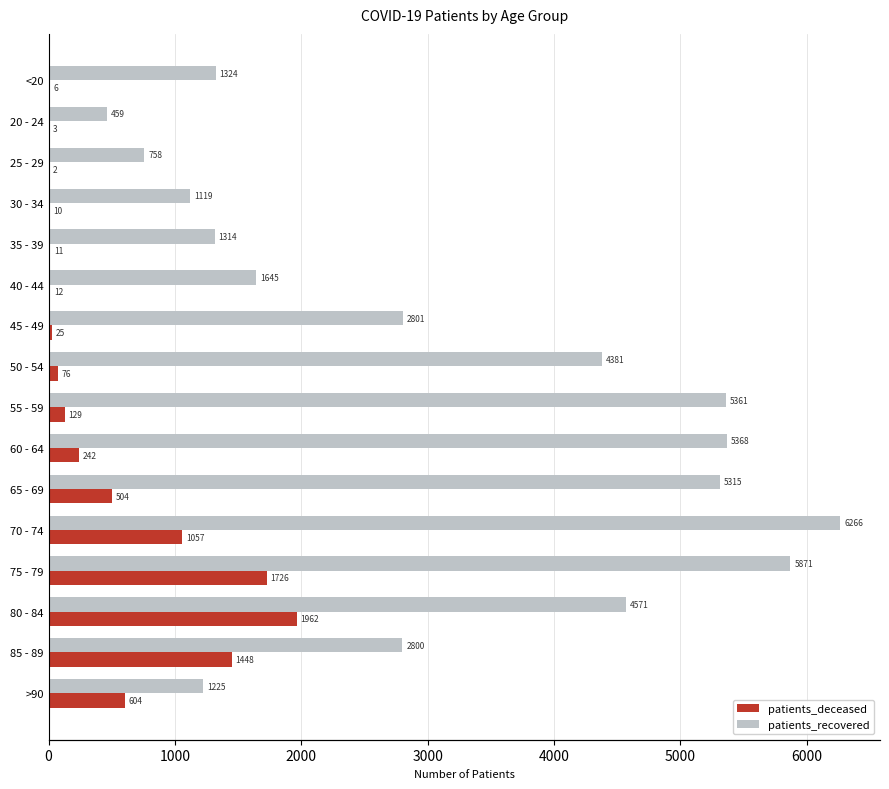

Reading right to left, what are all the values shown in this chart?

patients_deceased: 604	1448	1962	1726	1057	504	242	129	76	25	12	11	10	2	3	6
patients_recovered: 1225	2800	4571	5871	6266	5315	5368	5361	4381	2801	1645	1314	1119	758	459	1324